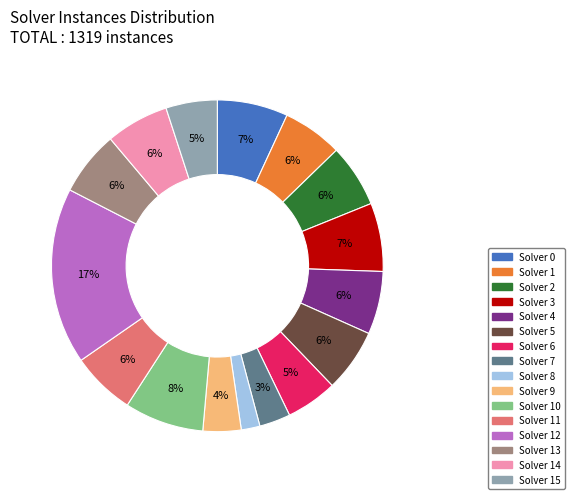

To the nearest percent, what is the average slice percentage?

6%